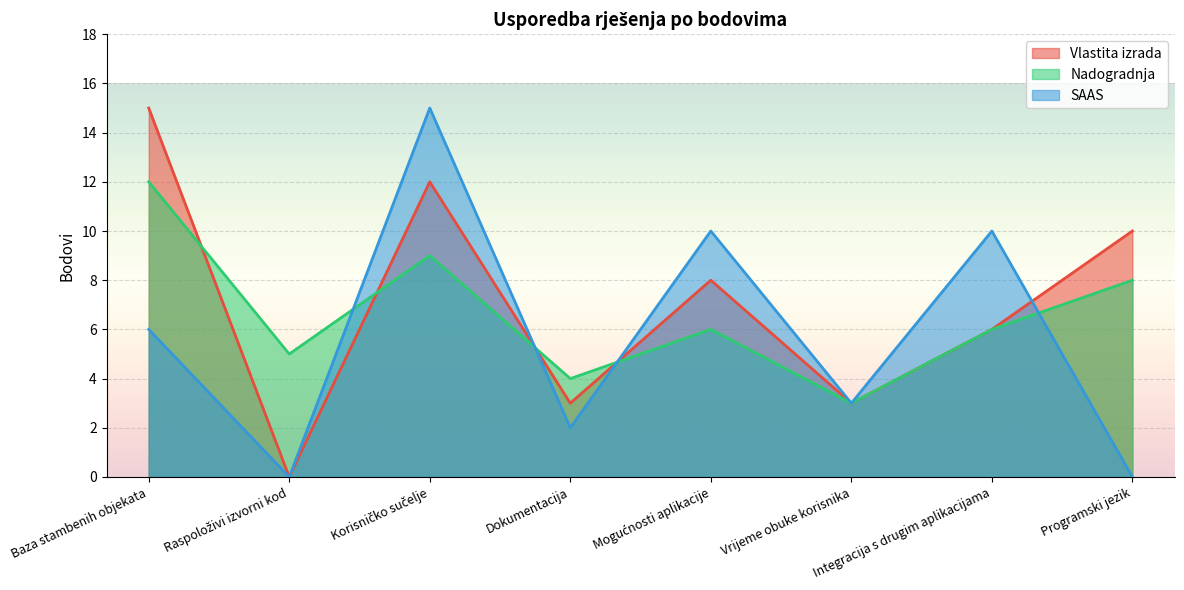

Which category has the highest value across all series?

Baza stambenih objekata